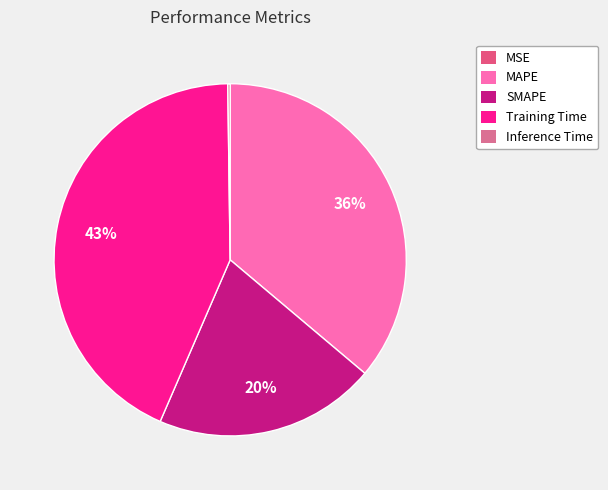

Which category has the smallest portion of the pie?

MSE